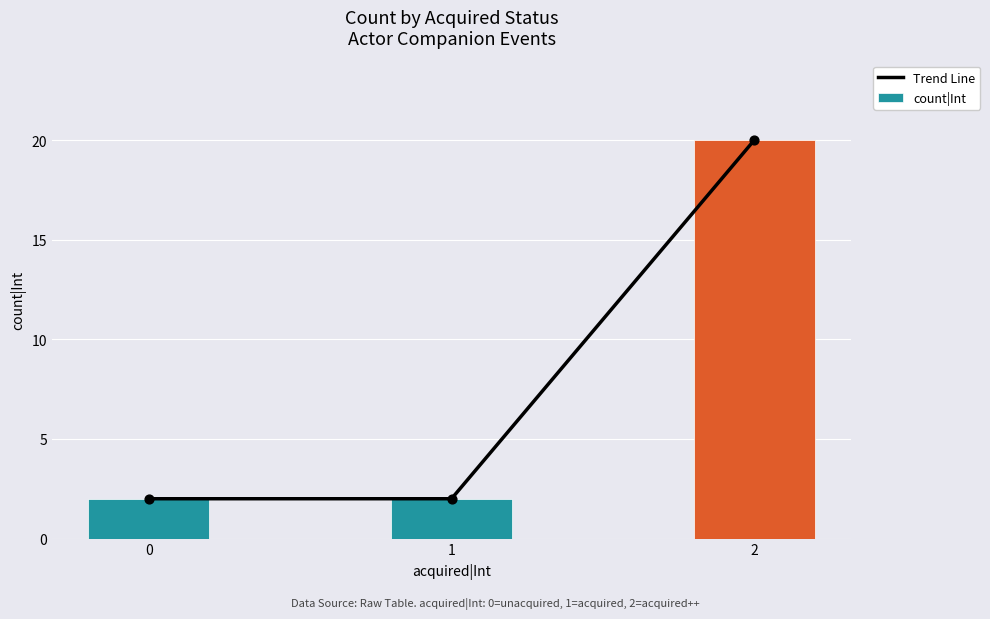

At how many categories does at least one series exceed 12?

1